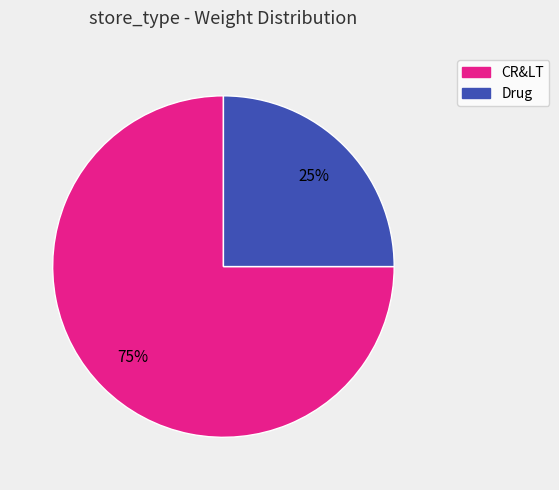

How many slices are in this pie chart?

2